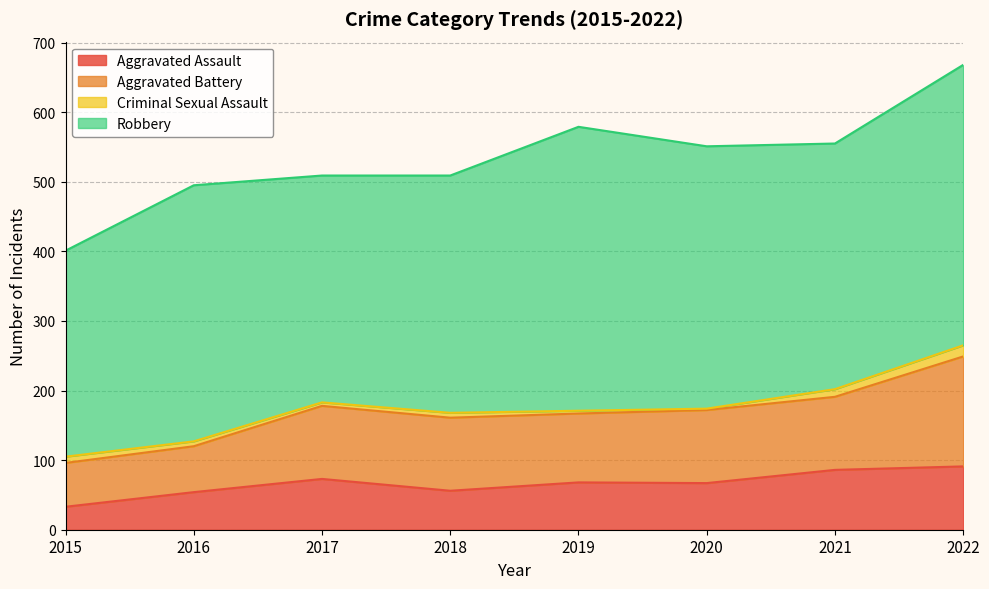

At which label is Robbery closest to 352?

2021